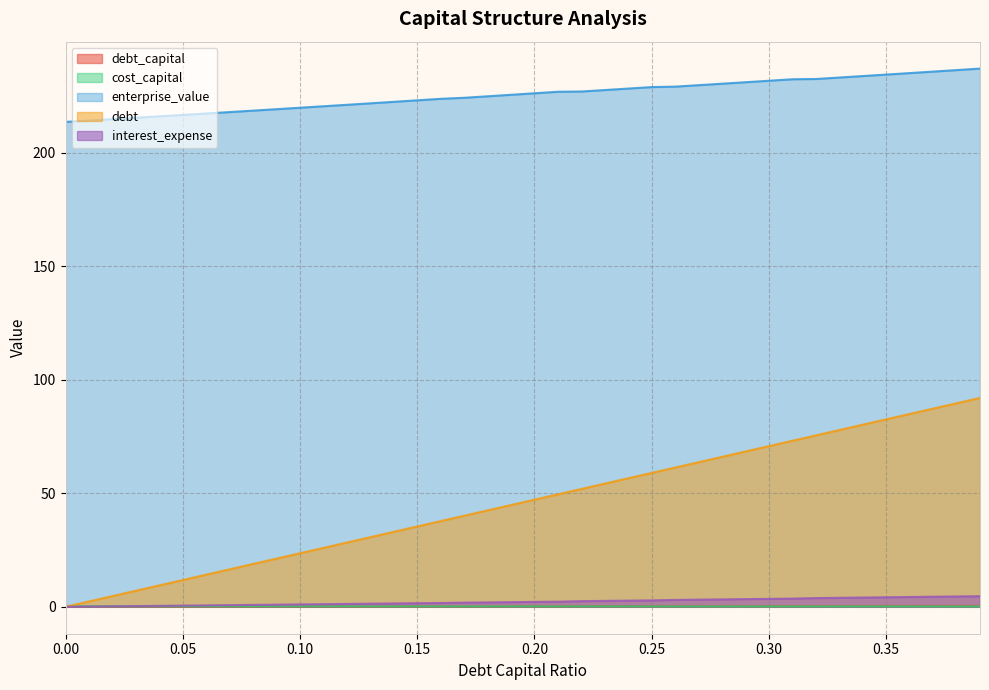

Between 0.10 and 0.20, which series saw the biggest shift?

debt